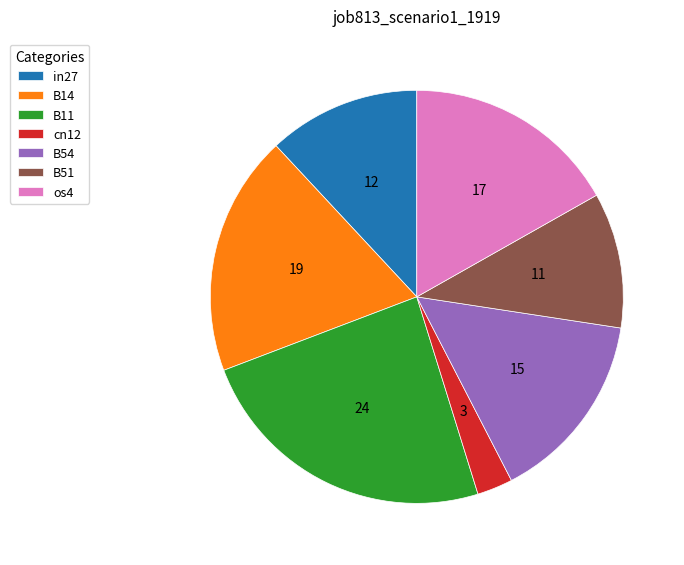

True or false: B11 accounts for 15% of the total.

False